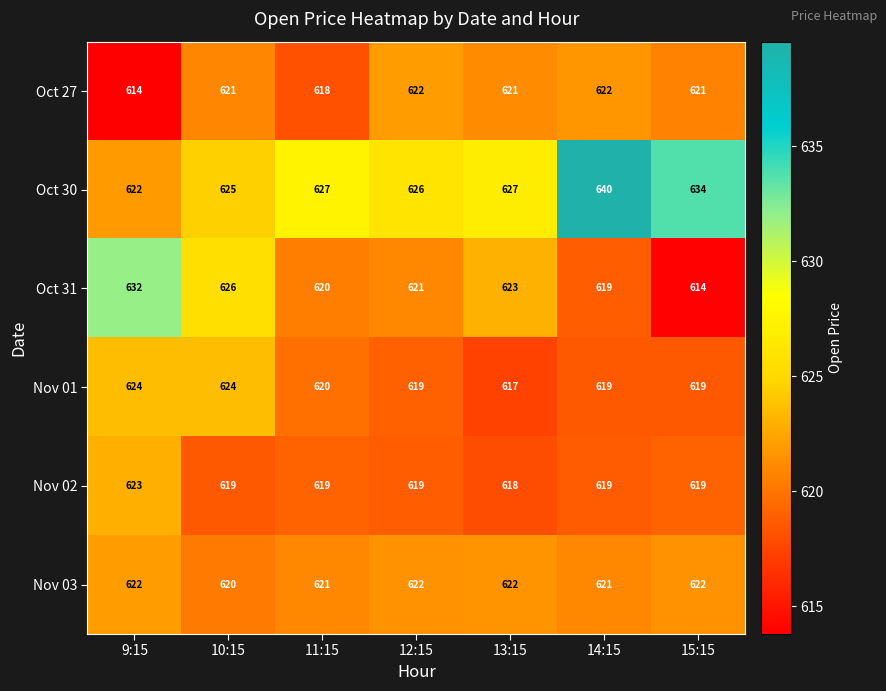

What is the difference between the maximum and minimum values in the Nov 02 series?

5